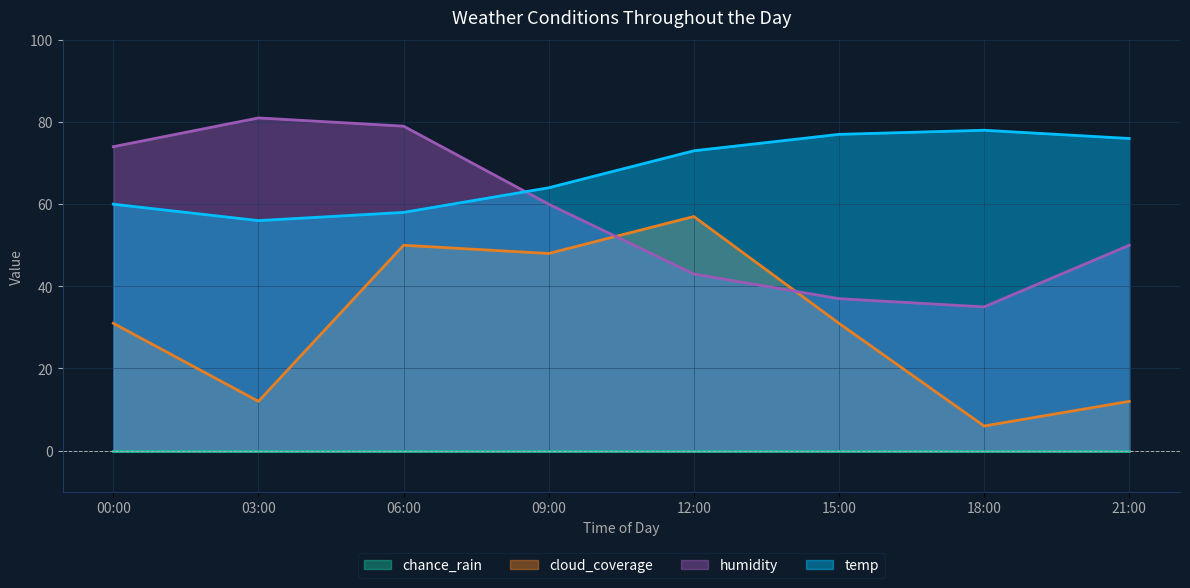

At which category does the chart reach its peak across all series?

03:00